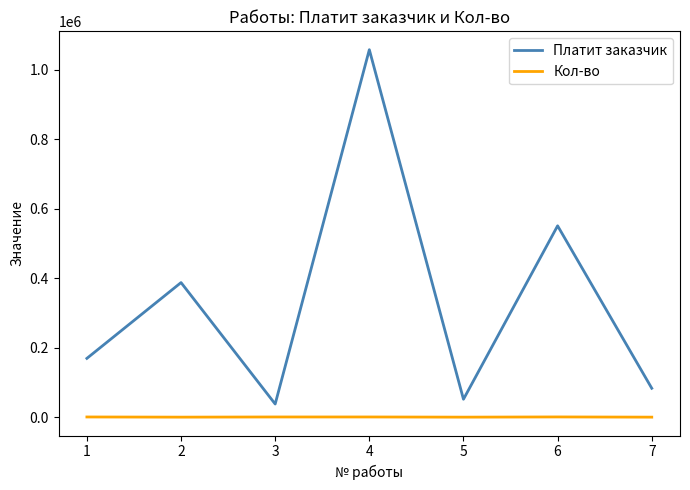

Count the number of data series in this chart.

2